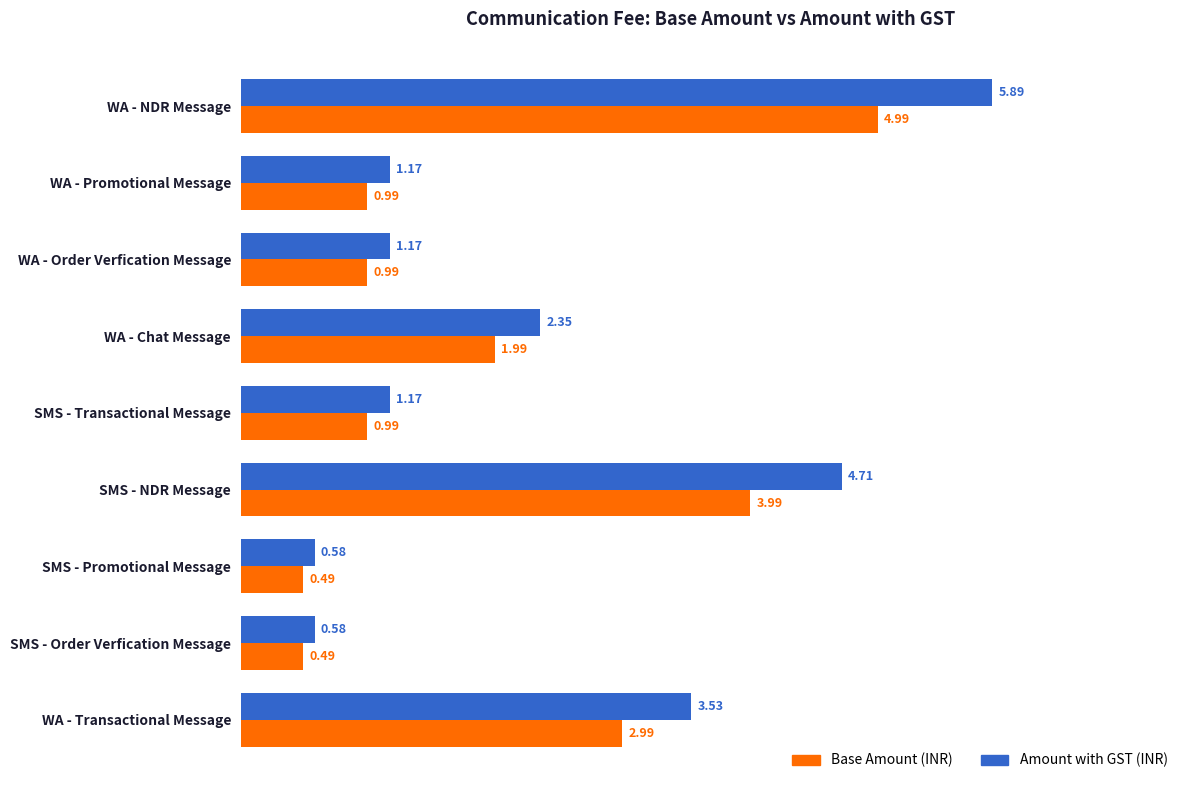

At which category does the chart reach its peak across all series?

WA - NDR Message